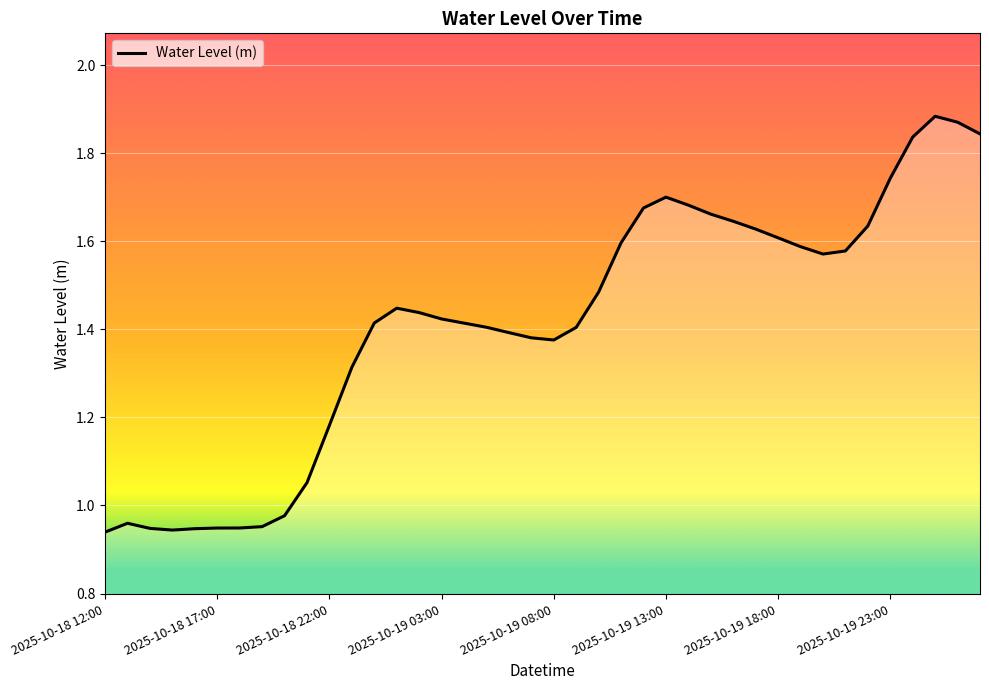

The chart shows a value of 1.0 at 2025-10-19 23:00. True or false?

False